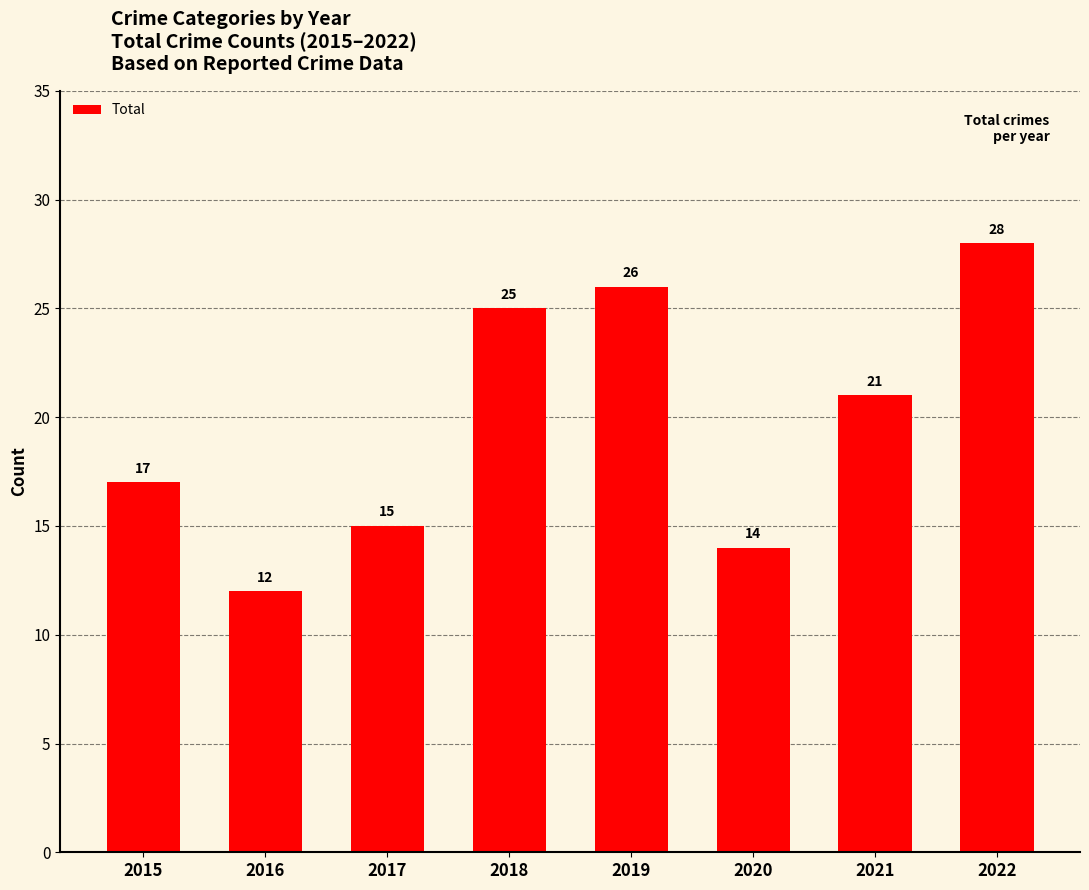

What is the difference between the values at 2021 and 2020?

7